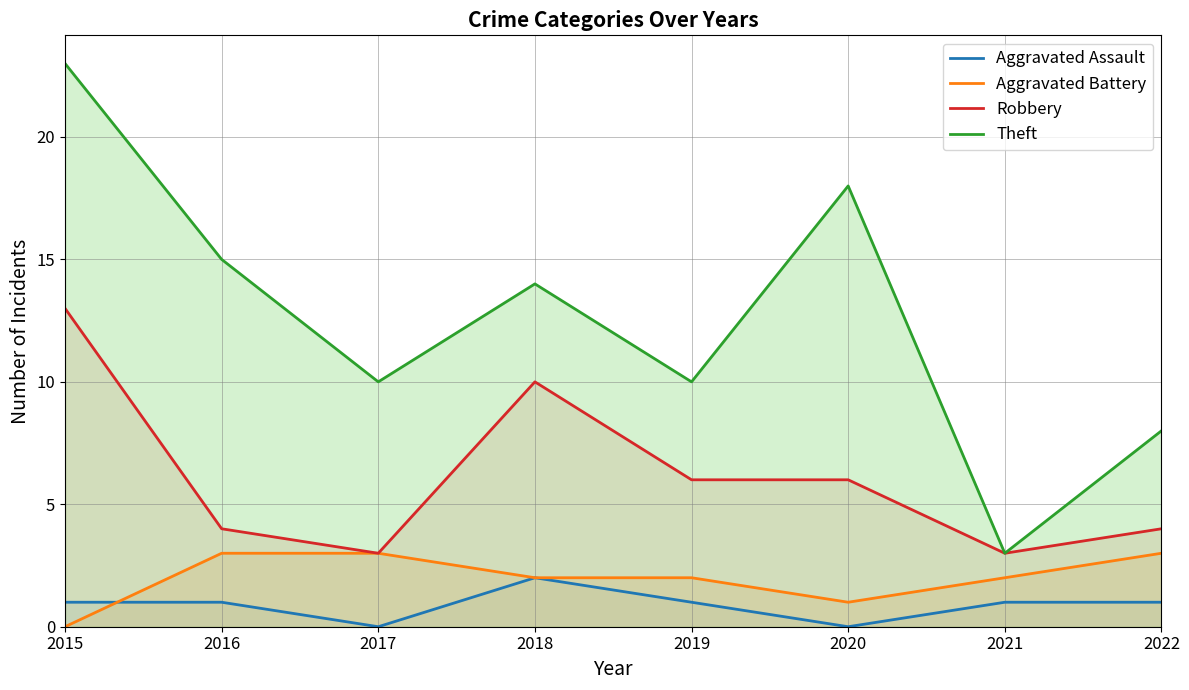

What is the average value of the Robbery series?

6